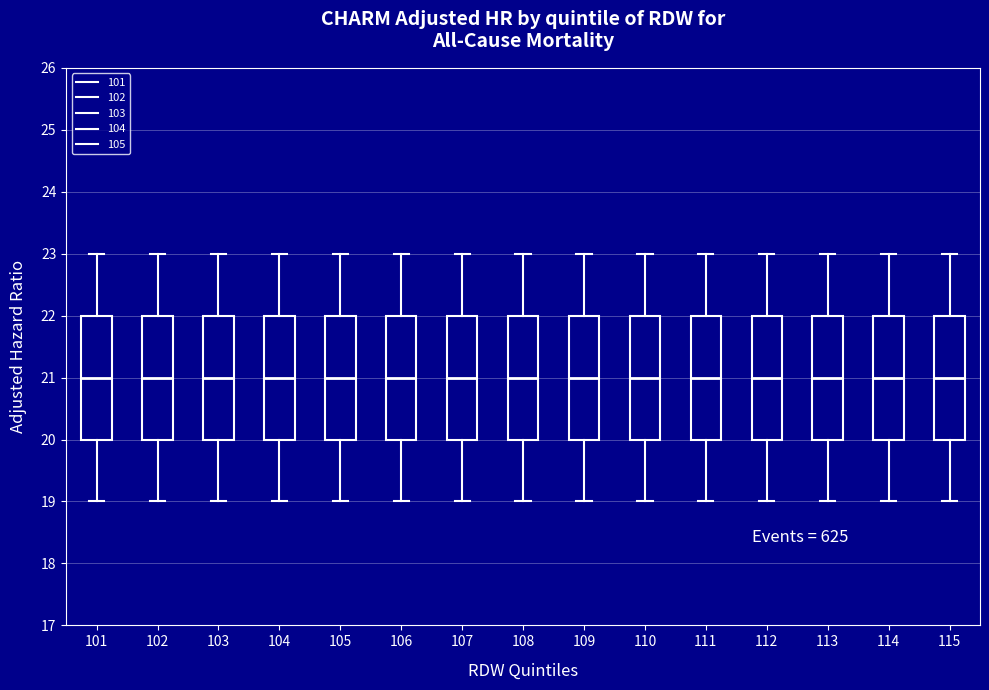

Where does the median line of the box at x = 113 sit on the y-axis? The values are not printed on the chart, so give them approximately, as read against the axis.

21